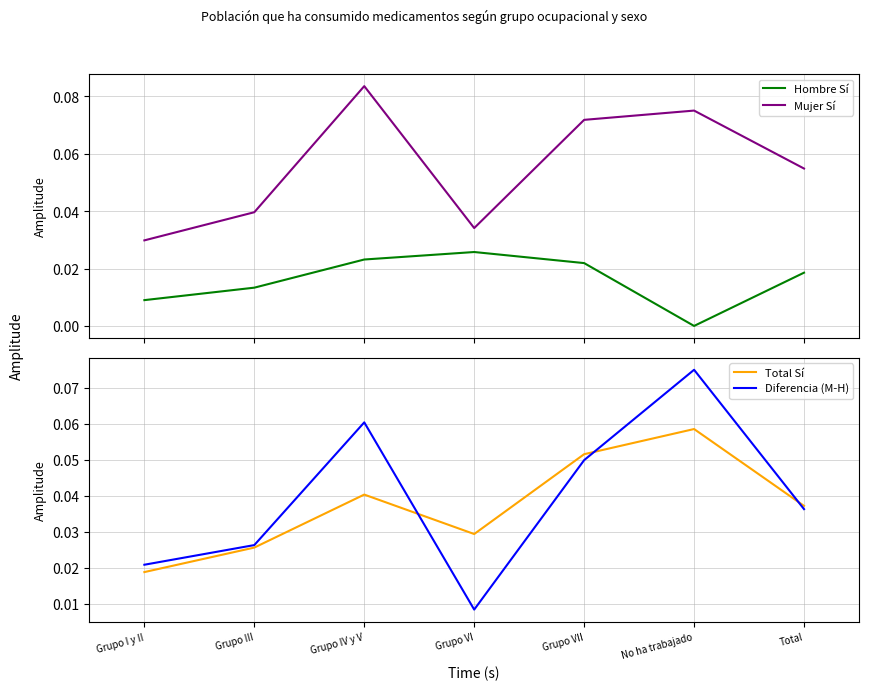

At which label is Total Sí closest to 0?

Grupo I y II